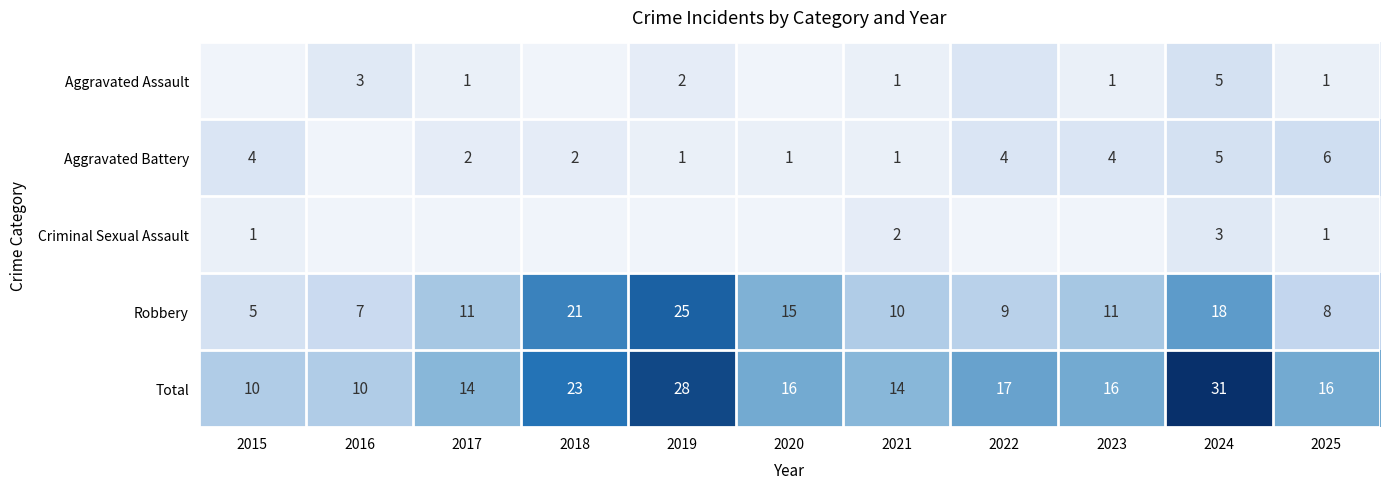

At which label is Robbery closest to 15?

2020